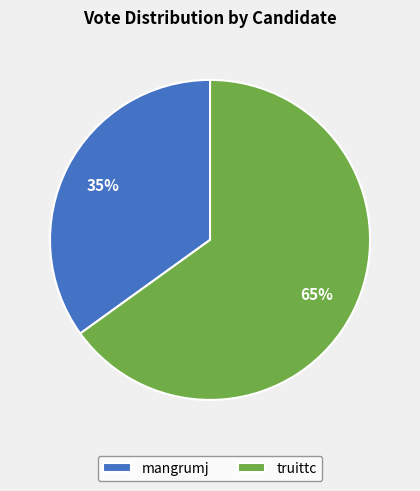

To the nearest percent, what portion does truittc represent?

65%